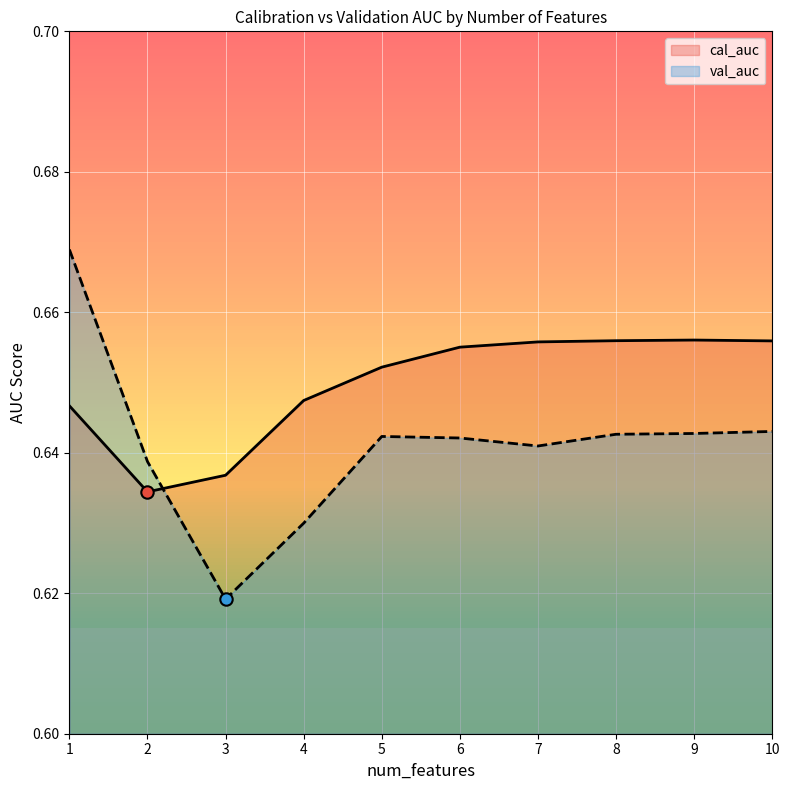

At how many categories does at least one series exceed 0?

10